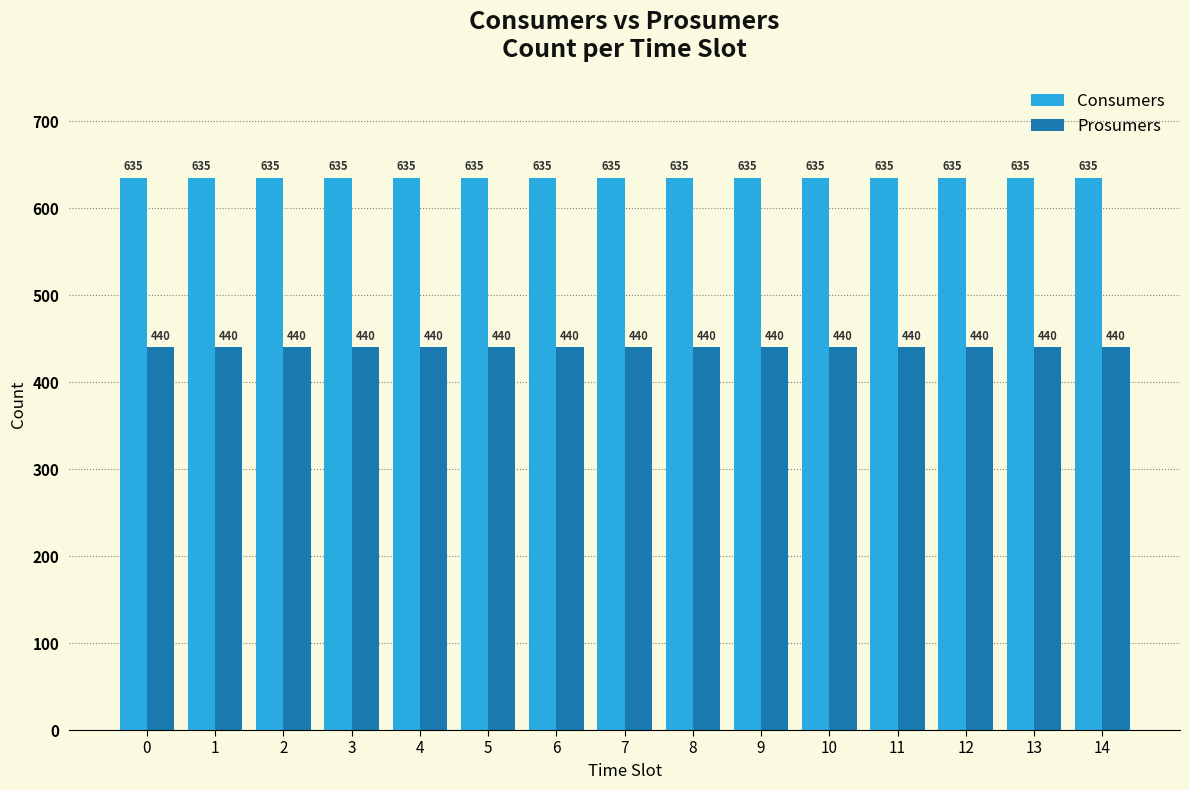

Reading right to left, what are all the values shown in this chart?

Consumers: 14=635	13=635	12=635	11=635	10=635	9=635	8=635	7=635	6=635	5=635	4=635	3=635	2=635	1=635	0=635
Prosumers: 14=440	13=440	12=440	11=440	10=440	9=440	8=440	7=440	6=440	5=440	4=440	3=440	2=440	1=440	0=440